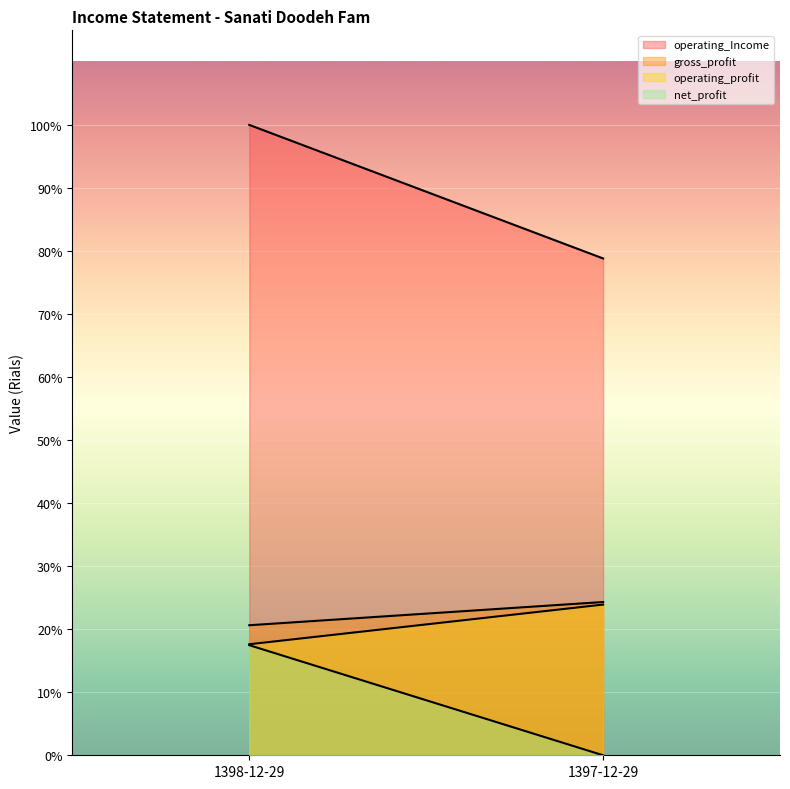

Between 1397-12-29 and 1398-12-29, which is larger?

1398-12-29